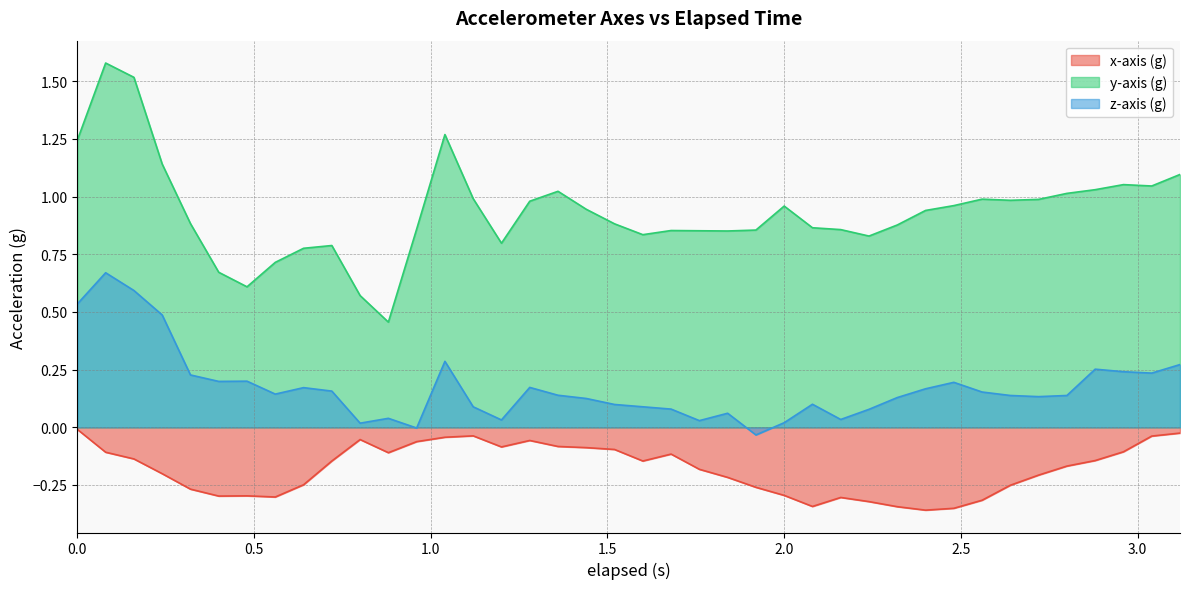

What is the greatest value displayed?

1.6